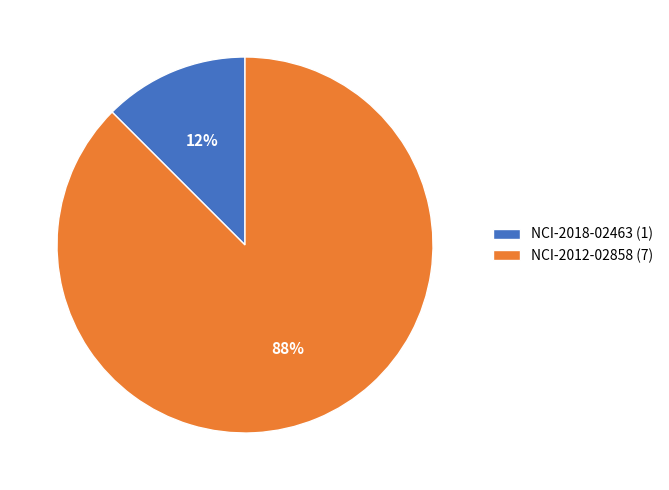

Which has a higher value, NCI-2018-02463 (1) or NCI-2012-02858 (7)?

NCI-2012-02858 (7)